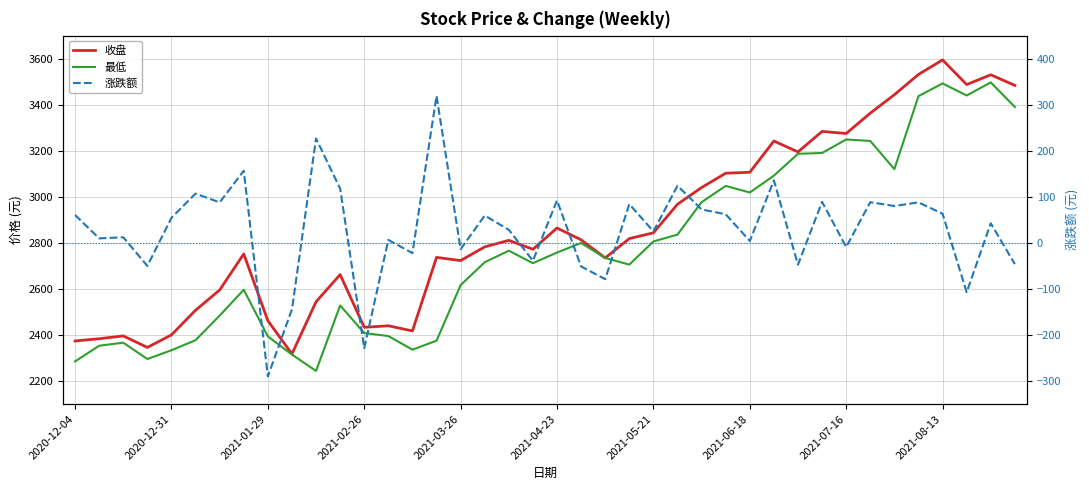

True or false: 涨跌额 and 最低 cross at least once.

False